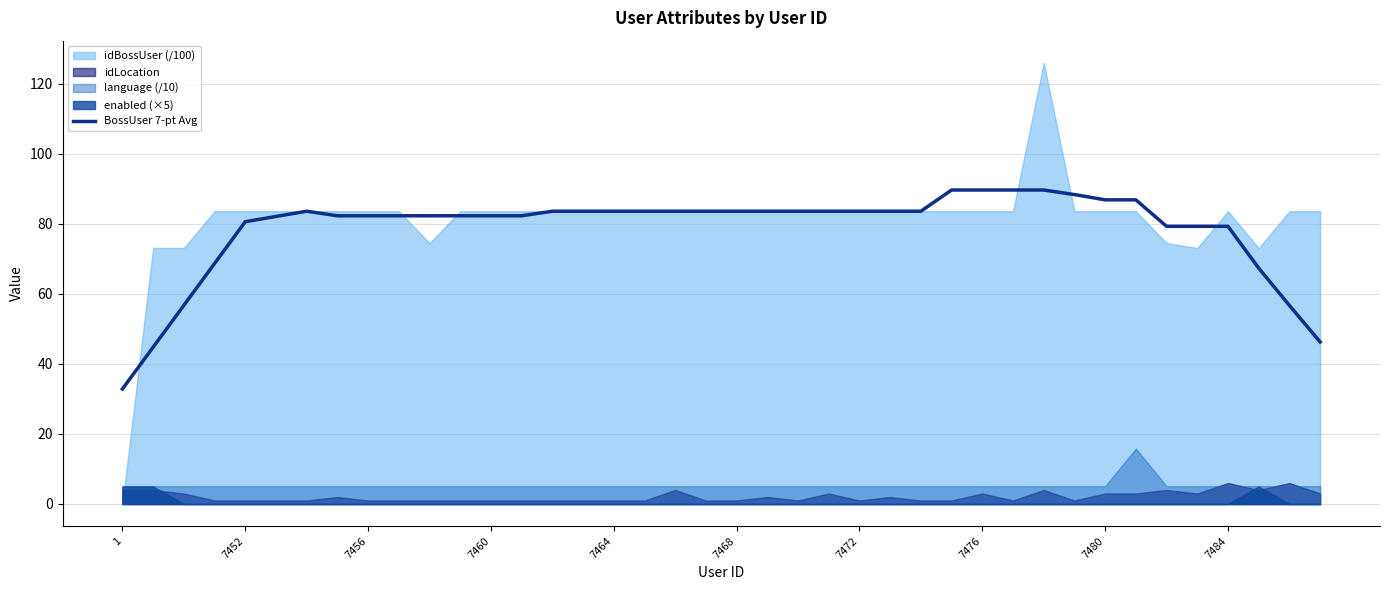

What is the maximum value for BossUser 7-pt Avg?

89.7